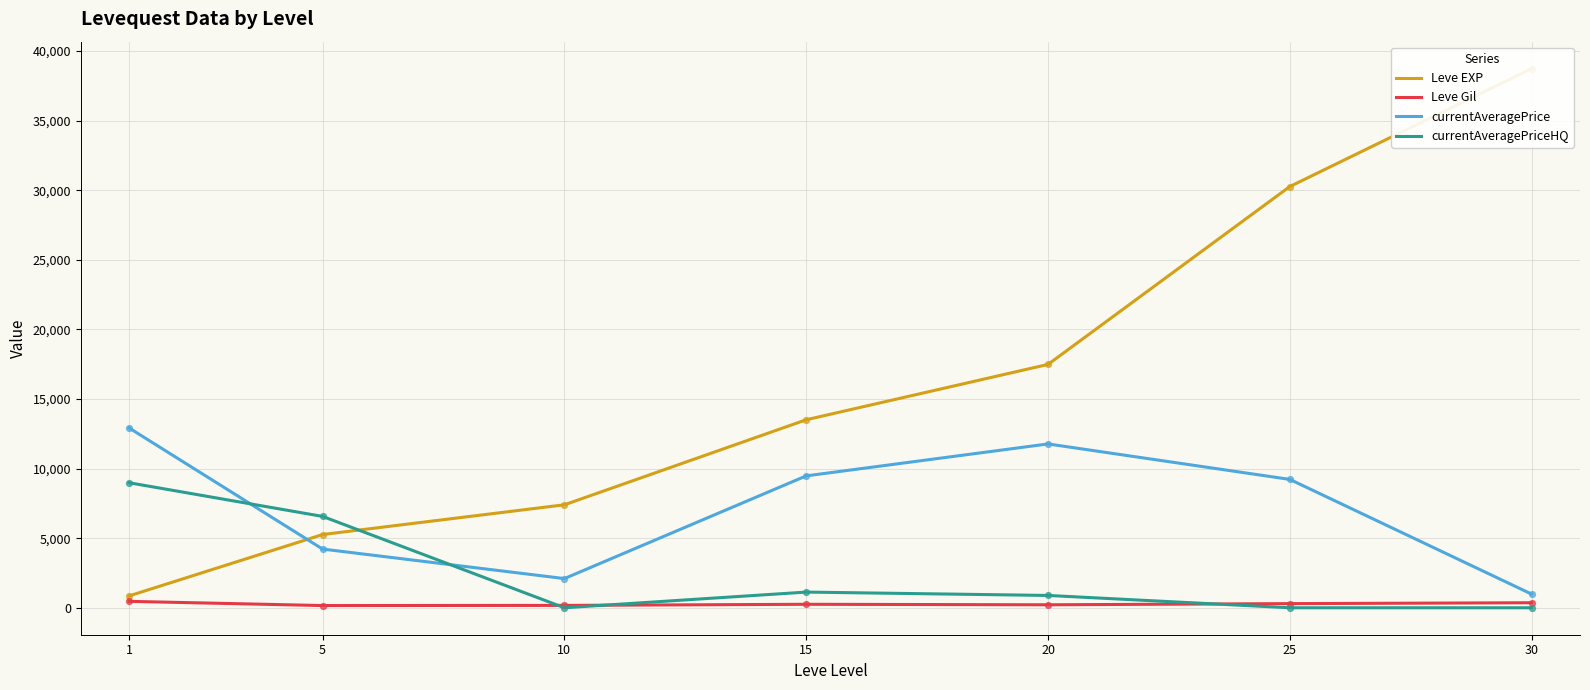

What are all the series names shown in the legend?

Leve EXP, Leve Gil, currentAveragePrice, currentAveragePriceHQ